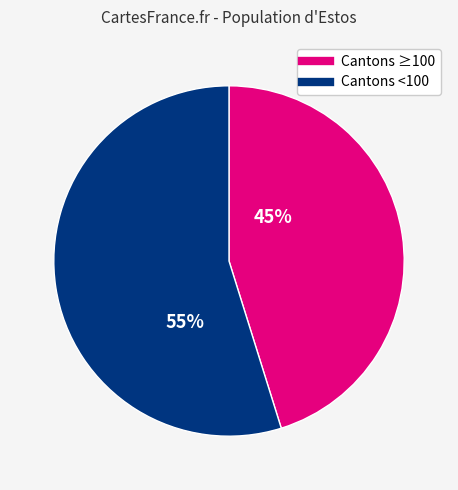

To the nearest percent, what is the average slice percentage?

50%